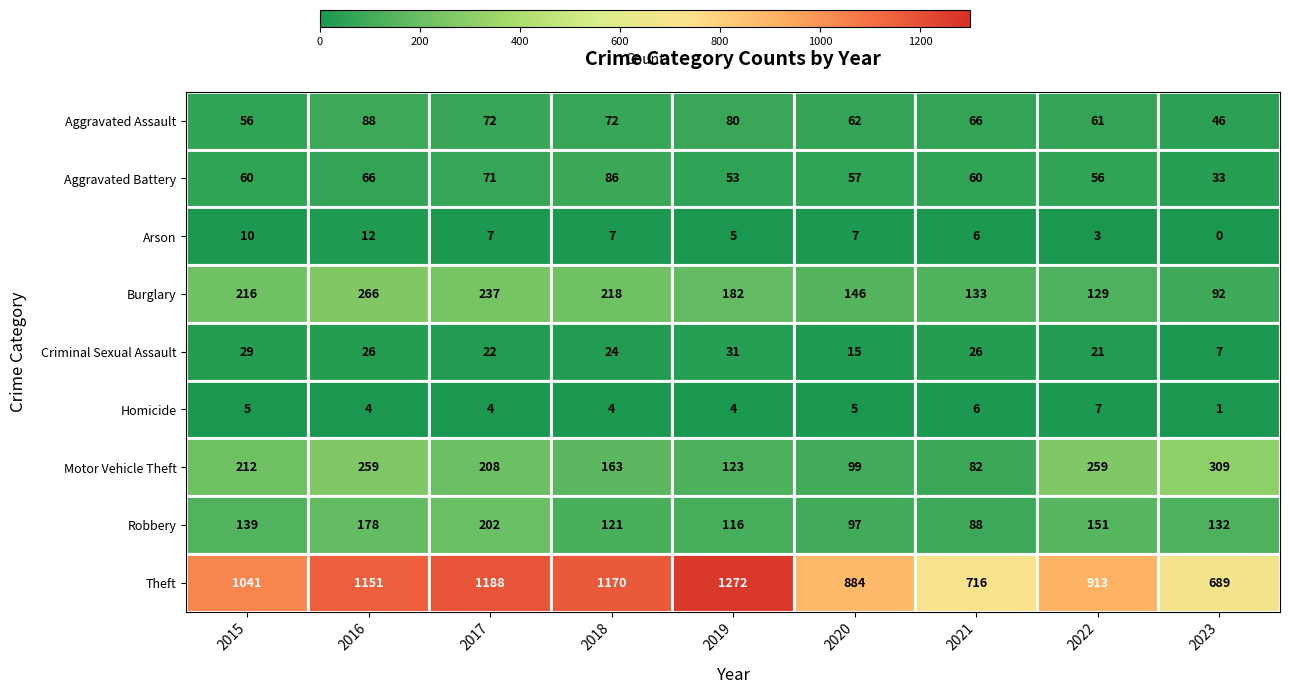

Rank the series by their maximum value, from highest to lowest.

Theft, Motor Vehicle Theft, Burglary, Robbery, Aggravated Assault, Aggravated Battery, Criminal Sexual Assault, Arson, Homicide